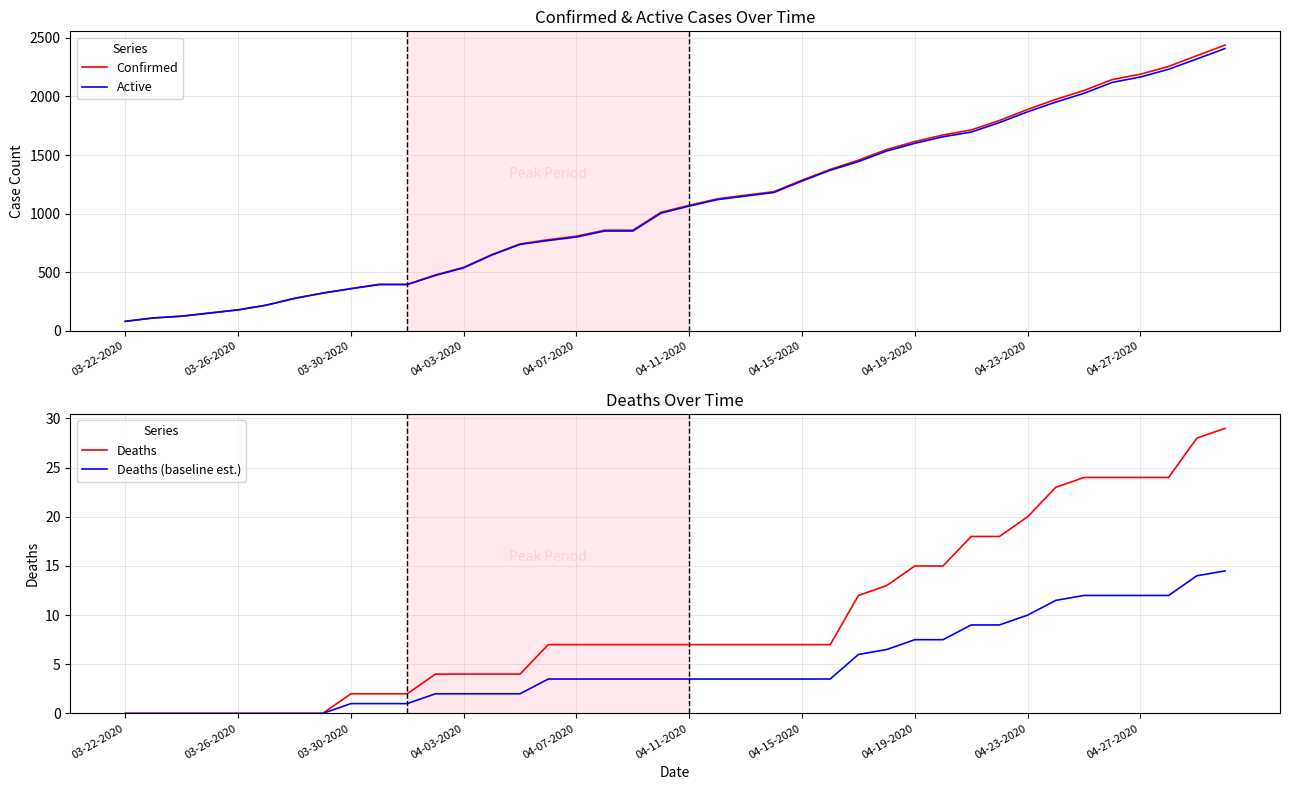

Where does the Confirmed series first go above 1071?

21